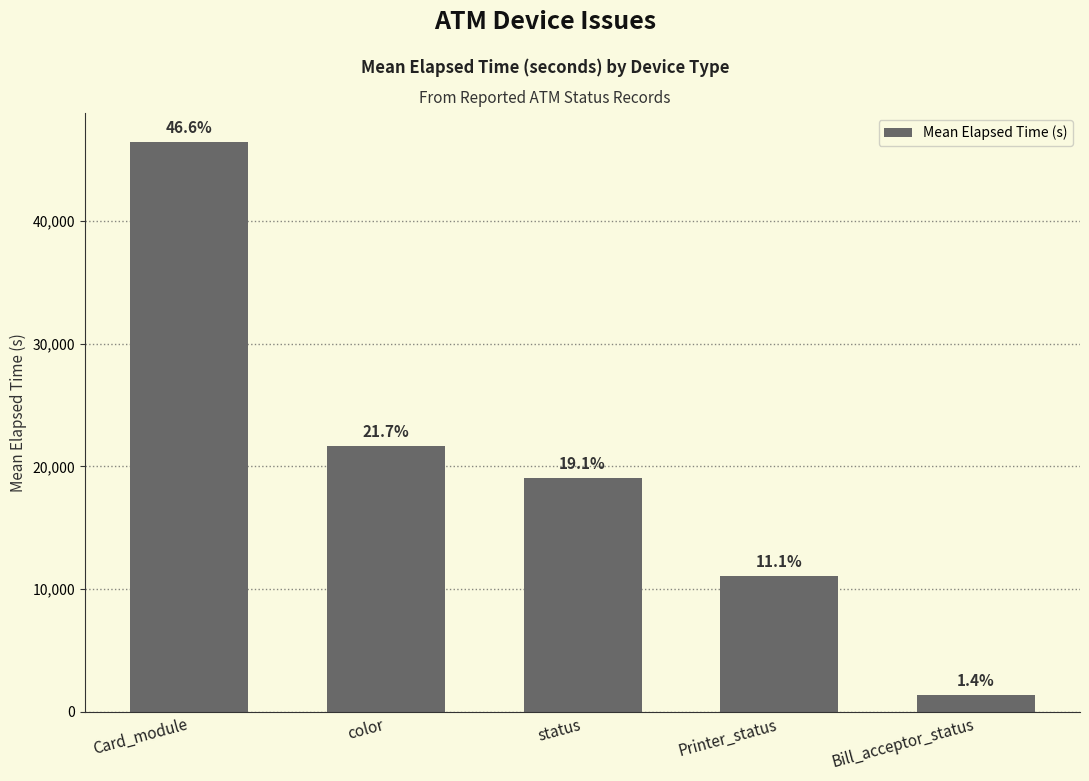

Reading left to right, extract all data points from this chart.

Card_module=46476.5	color=21670.8	status=19053.2	Printer_status=11081.3	Bill_acceptor_status=1369.0